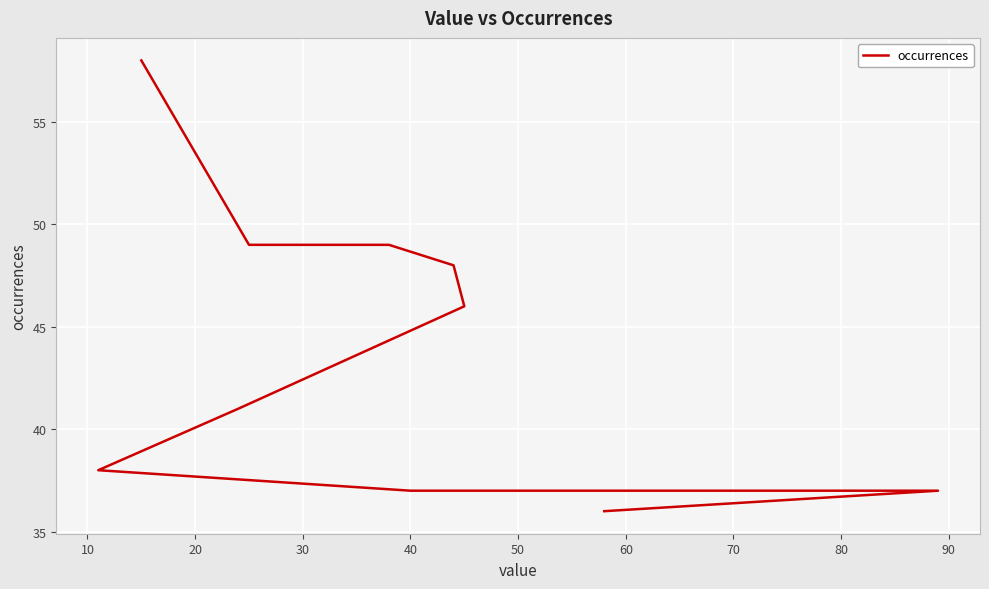

The value at 40 is 37. True or false?

True